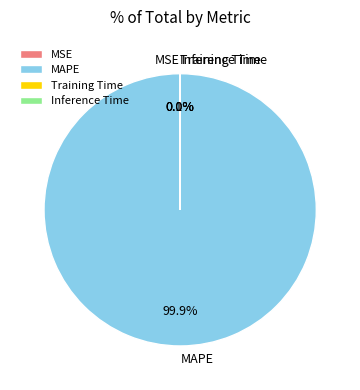

Is there a majority slice in this chart?

Yes